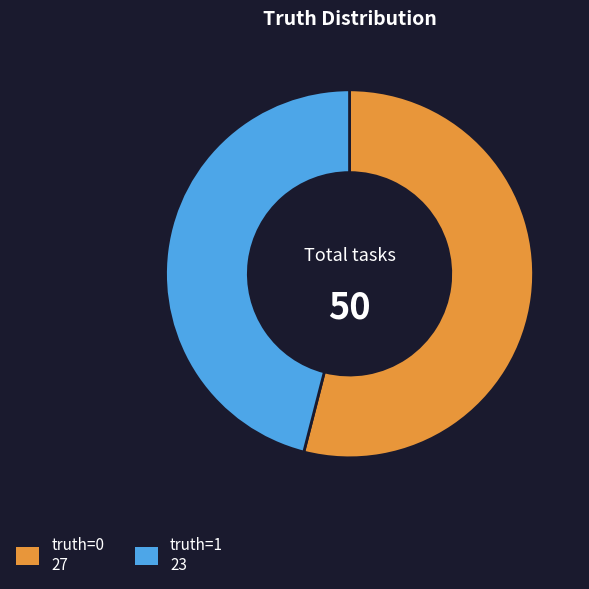

Which category accounts for the majority?

truth=0